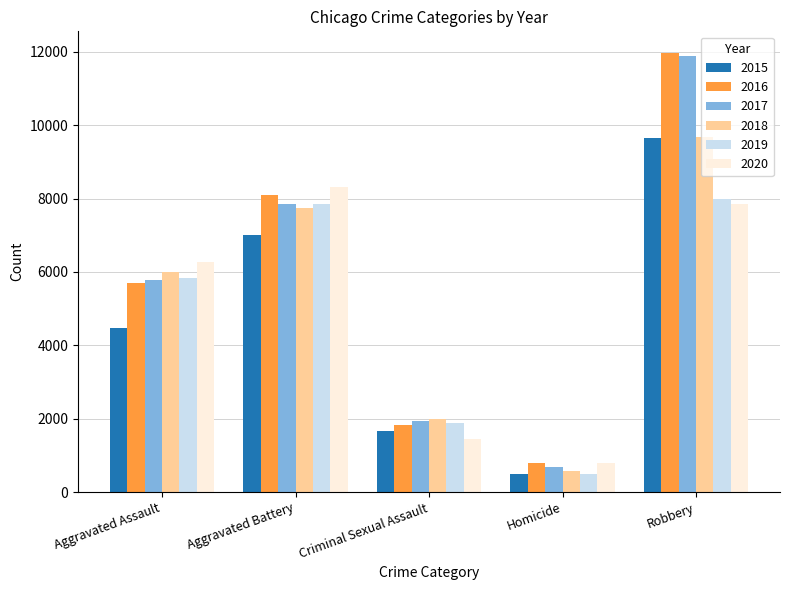

Which series has the widest spread of values?

2017